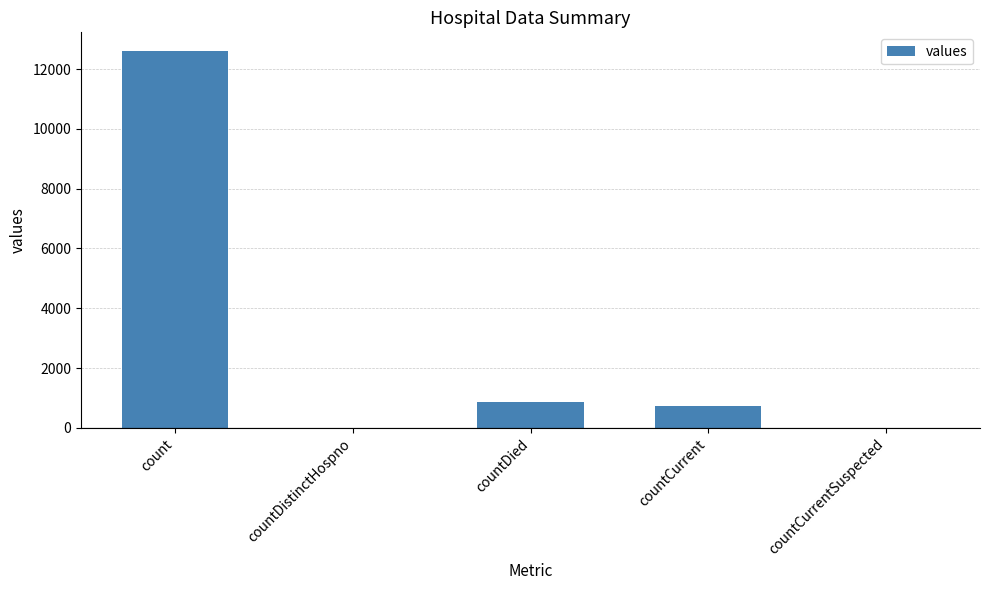

Which has a higher value, countDistinctHospno or countDied?

countDied